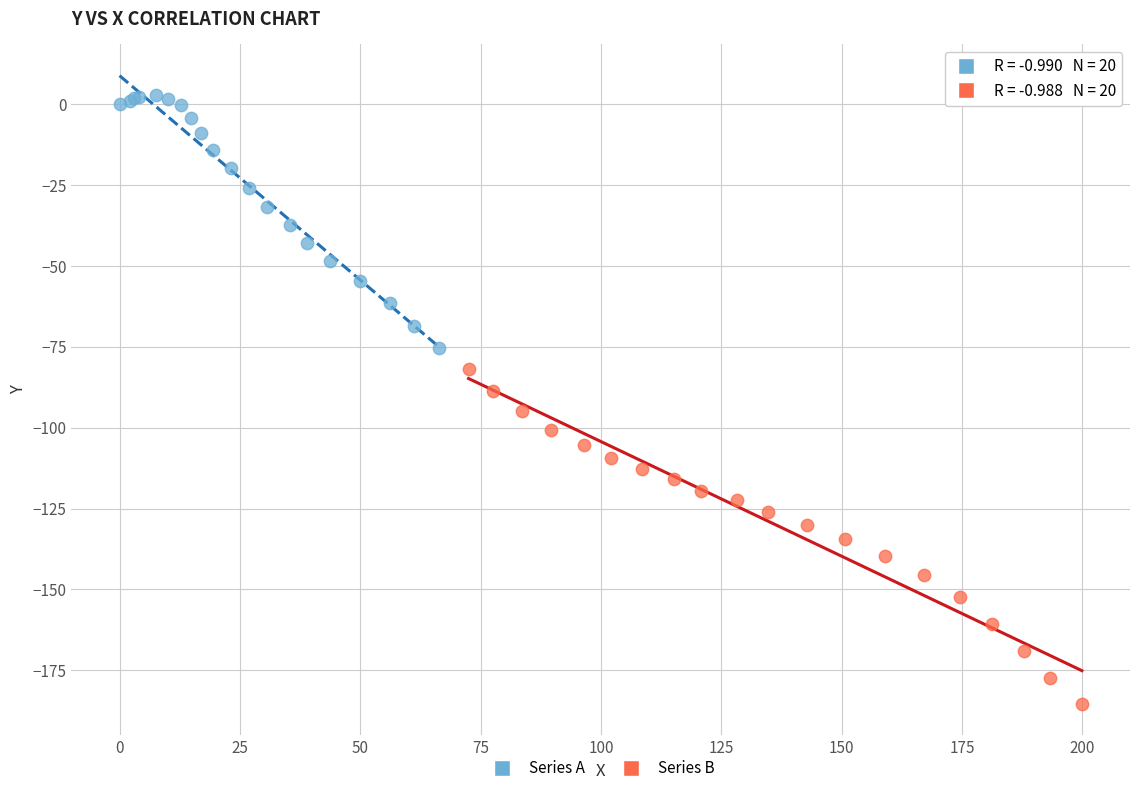

Which series has the largest Y range (max minus min)?

Series B